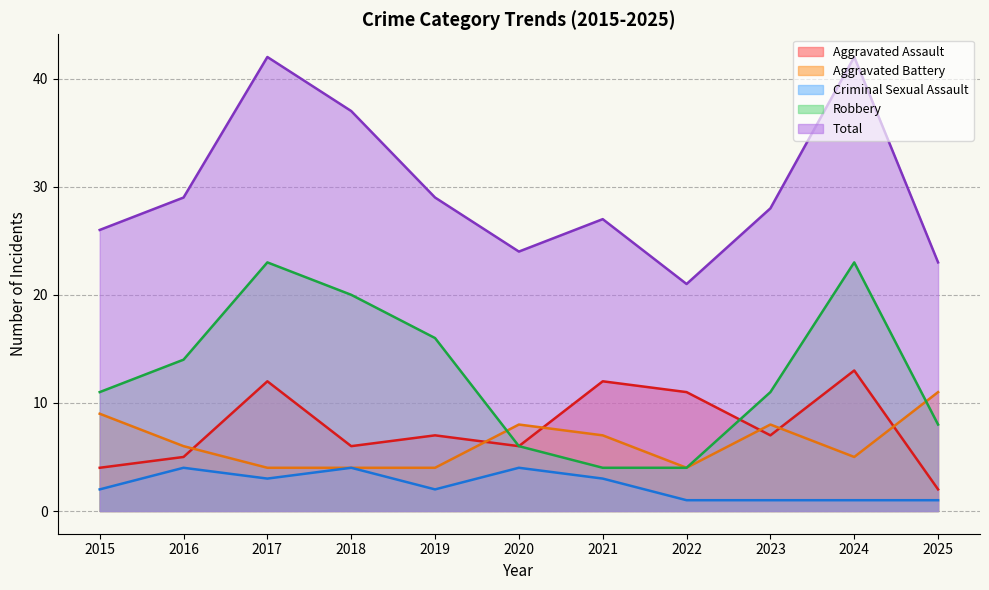

True or false: Total and Robbery cross at least once.

False